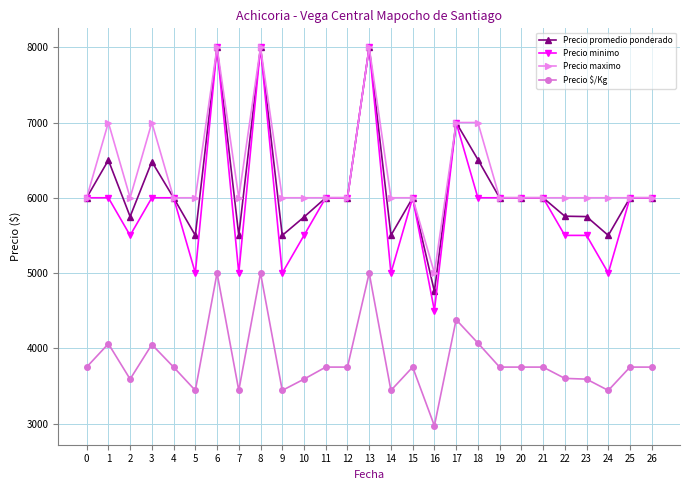

What are all the series names shown in the legend?

Precio promedio ponderado, Precio minimo, Precio maximo, Precio $/Kg